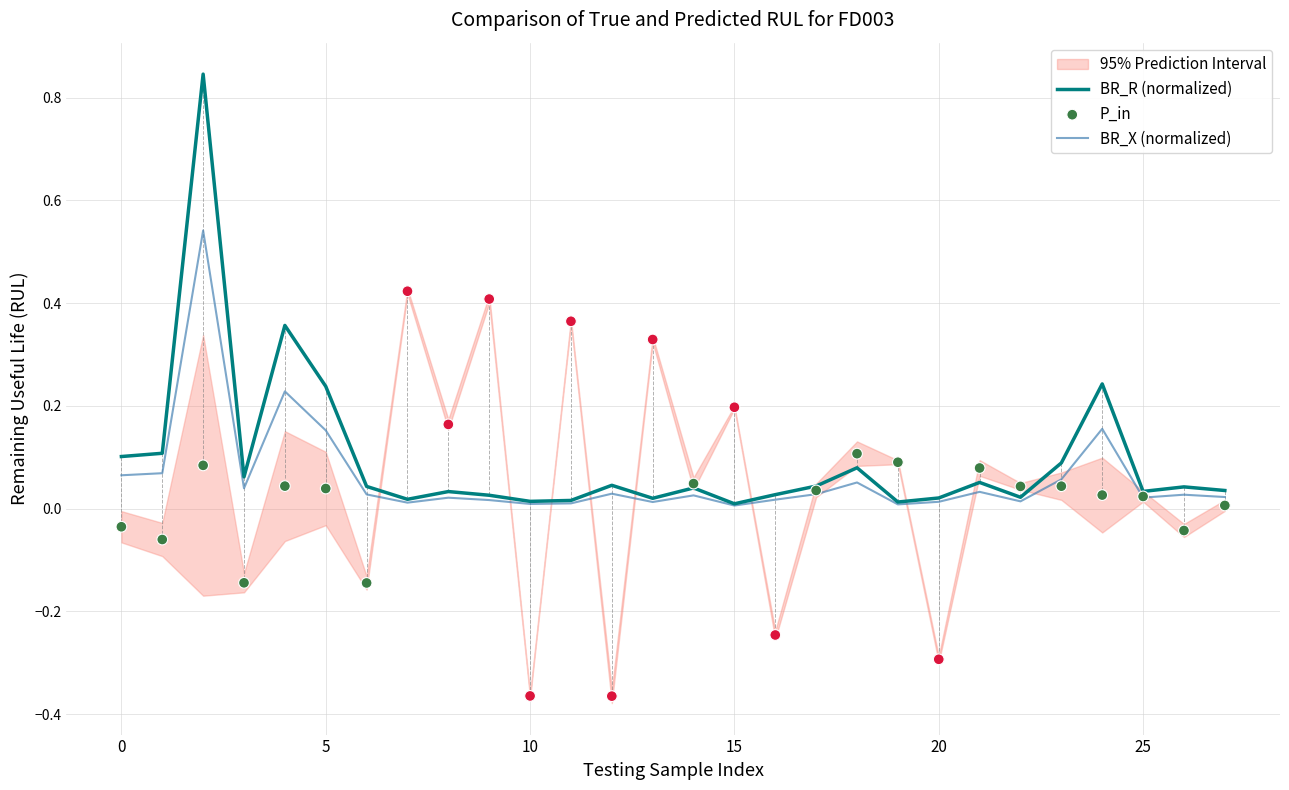

Which series contains the lowest Y value?

P_in